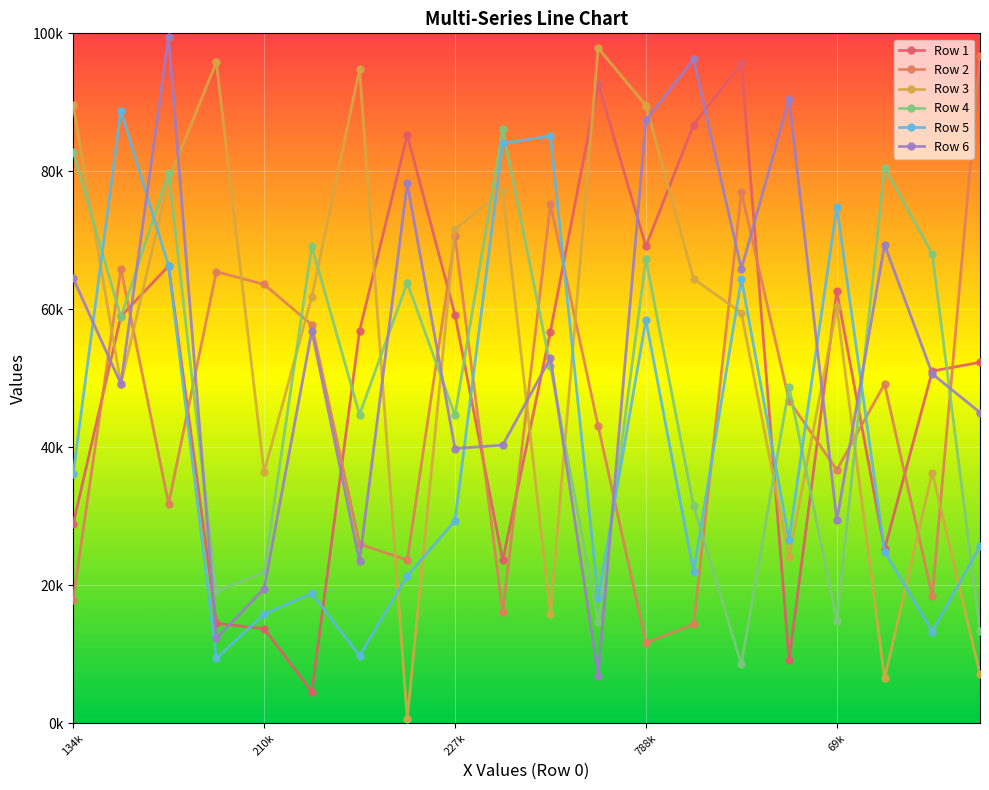

Is this an area chart (filled region under the line)?

No